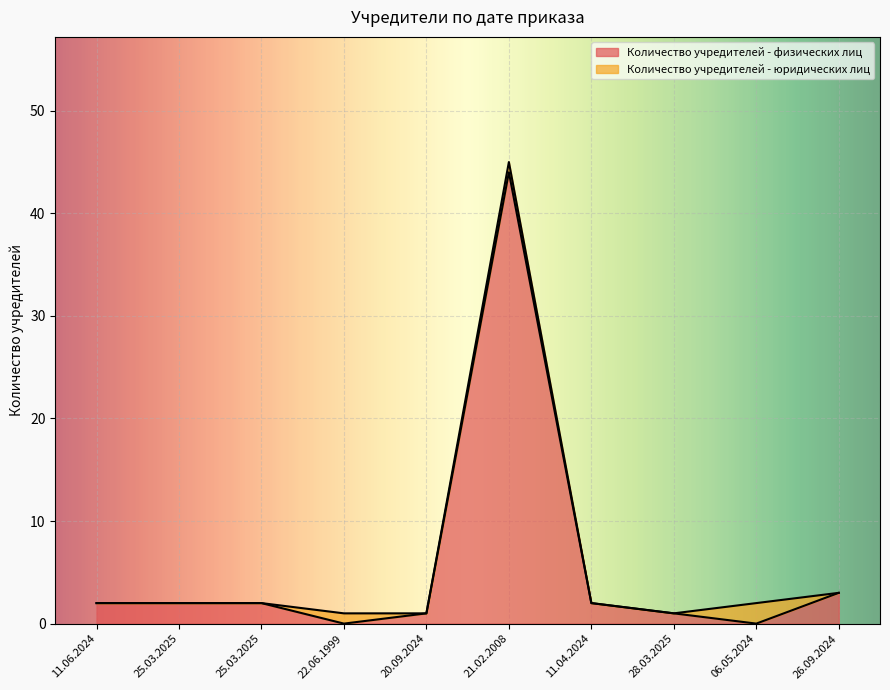

What value does the data have at 11.06.2024?

2